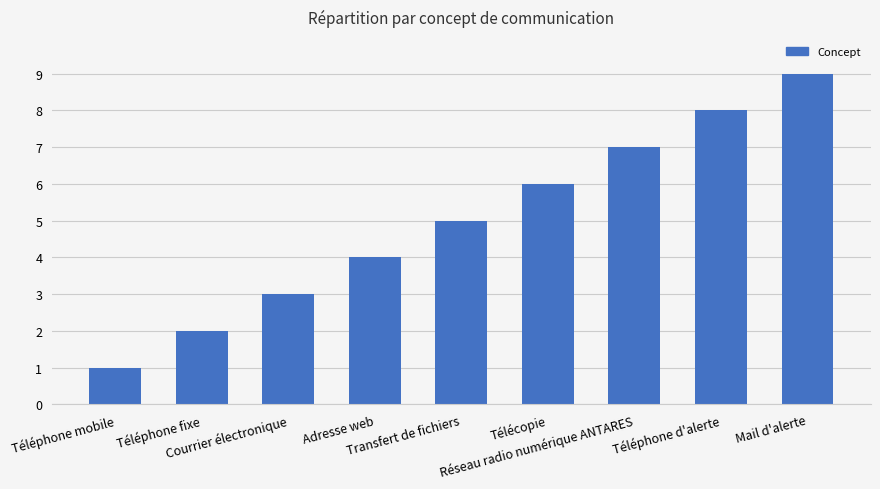

Reading right to left, what are all the values shown in this chart?

Mail d'alerte=9	Téléphone d'alerte=8	Réseau radio numérique ANTARES=7	Télécopie=6	Transfert de fichiers=5	Adresse web=4	Courrier électronique=3	Téléphone fixe=2	Téléphone mobile=1